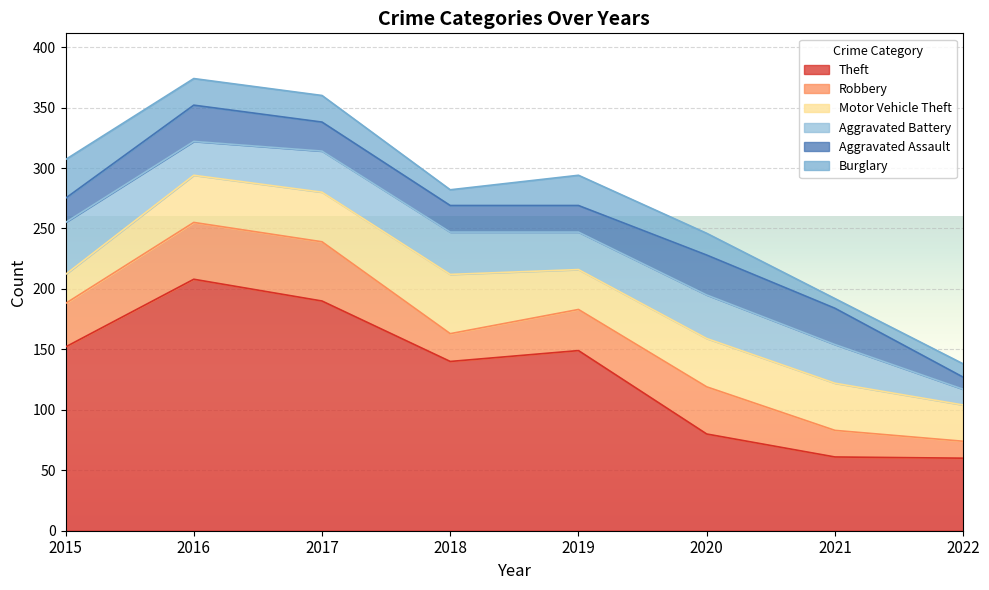

Rank the series at 2020 from lowest to highest value.

Burglary, Aggravated Assault, Aggravated Battery, Robbery, Motor Vehicle Theft, Theft